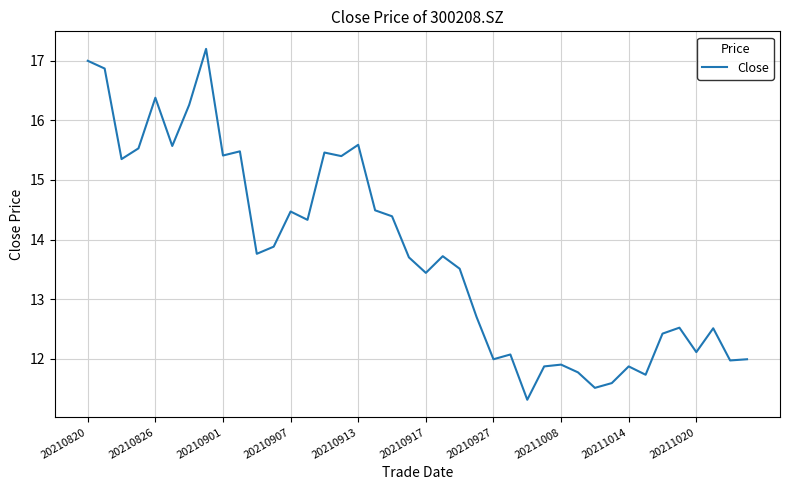

What is the smallest value displayed?

11.3